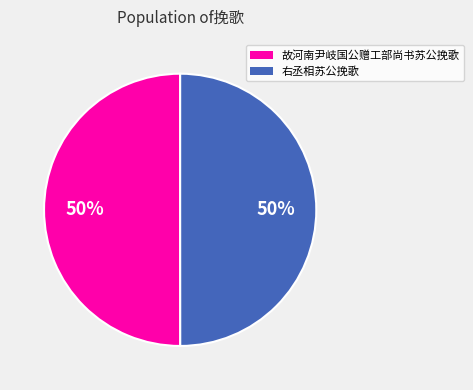

True or false: 故河南尹岐国公赠工部尚书苏公挽歌 accounts for 50% of the total.

True